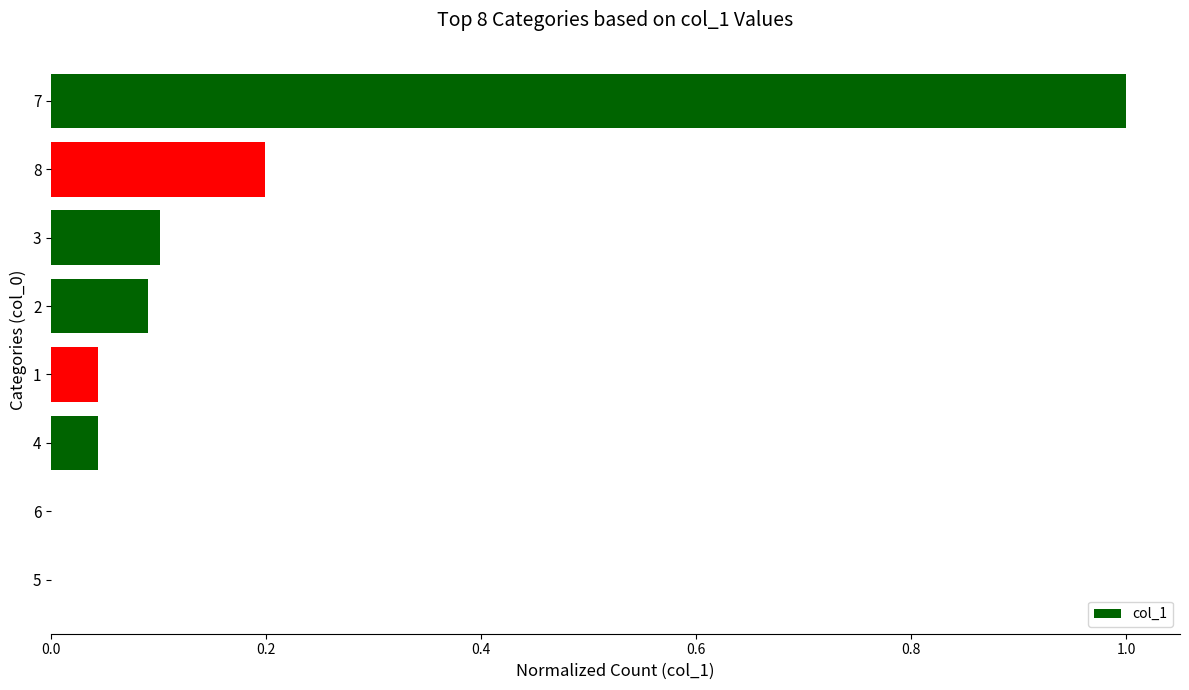

What is the change in value from 7 to 4?

-1.0